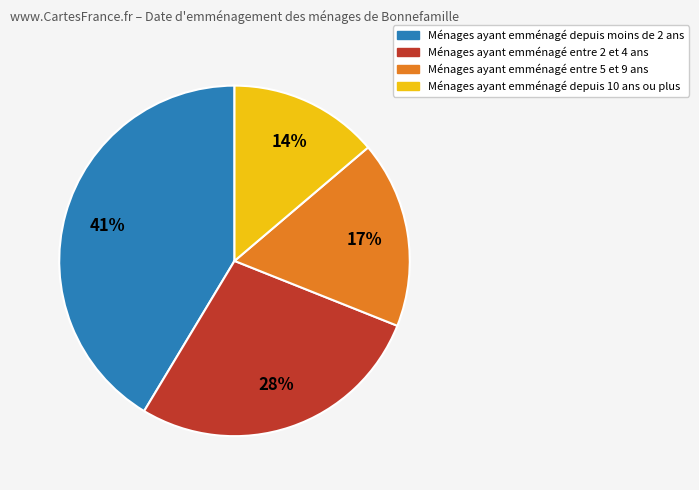

Rank the categories by value from lowest to highest.

Ménages ayant emménagé depuis 10 ans ou plus, Ménages ayant emménagé entre 5 et 9 ans, Ménages ayant emménagé entre 2 et 4 ans, Ménages ayant emménagé depuis moins de 2 ans